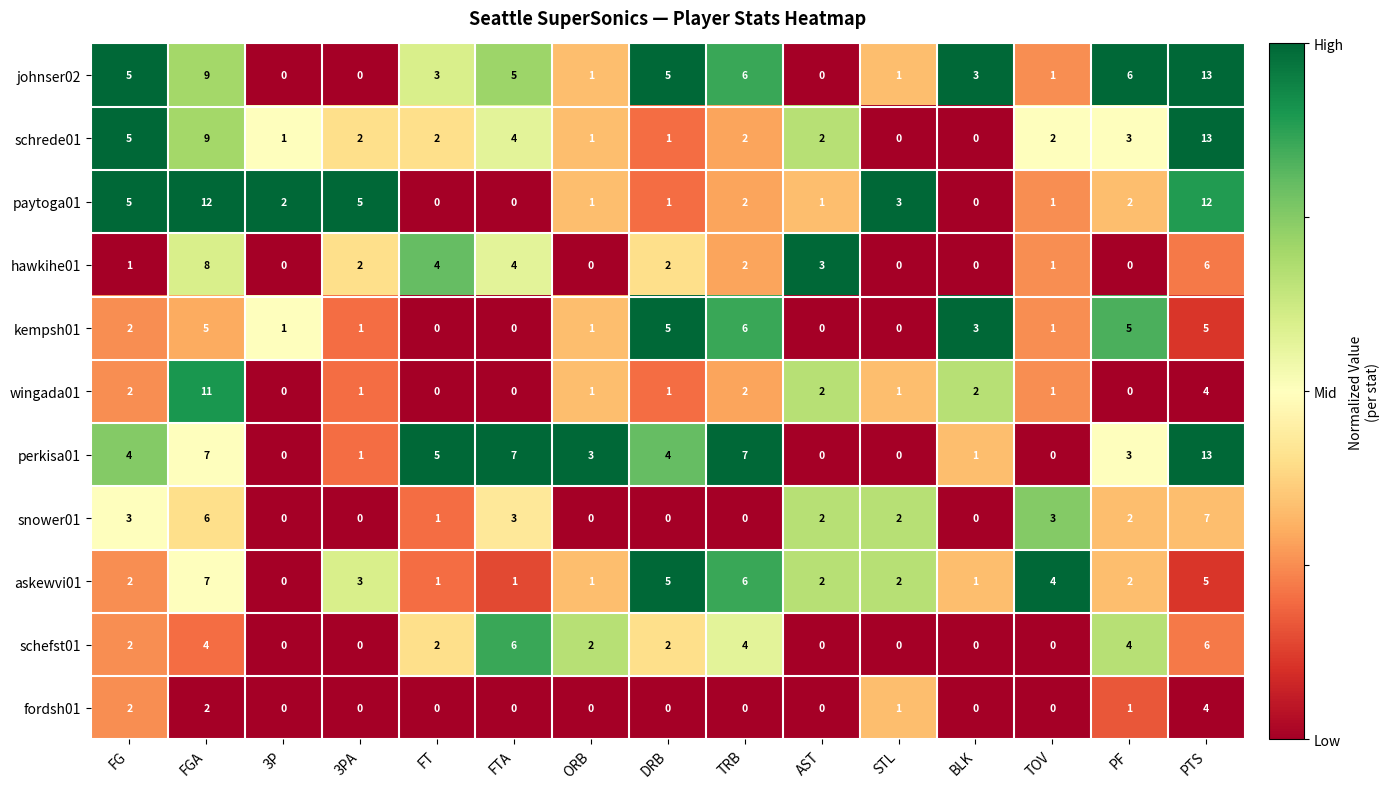

What is the maximum value shown in the chart?

13